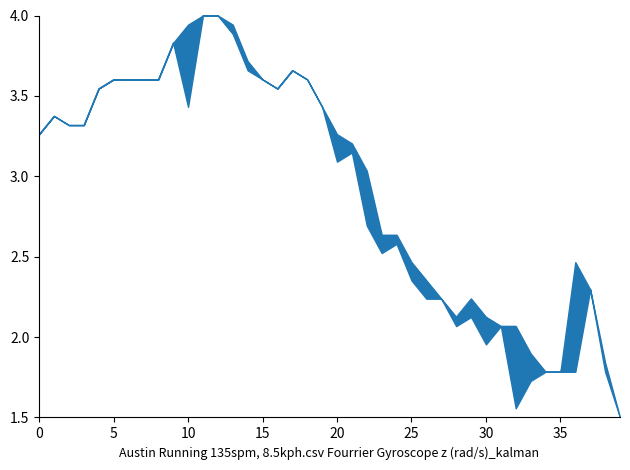

What is the maximum value shown in the chart?

4.0